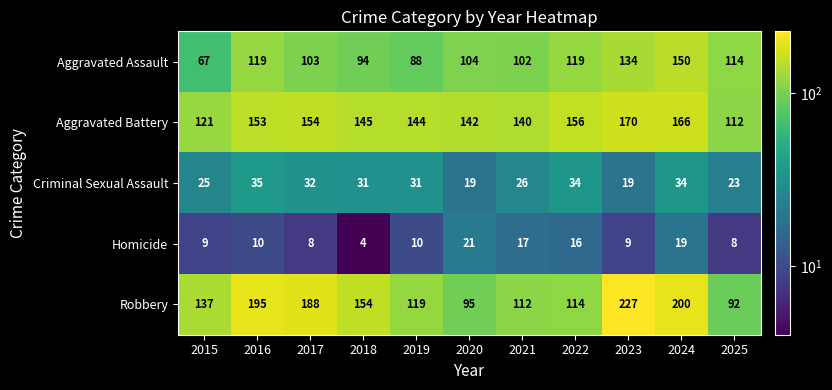

Is the value of Homicide at 2015 greater than the value of Aggravated Battery at 2017?

No